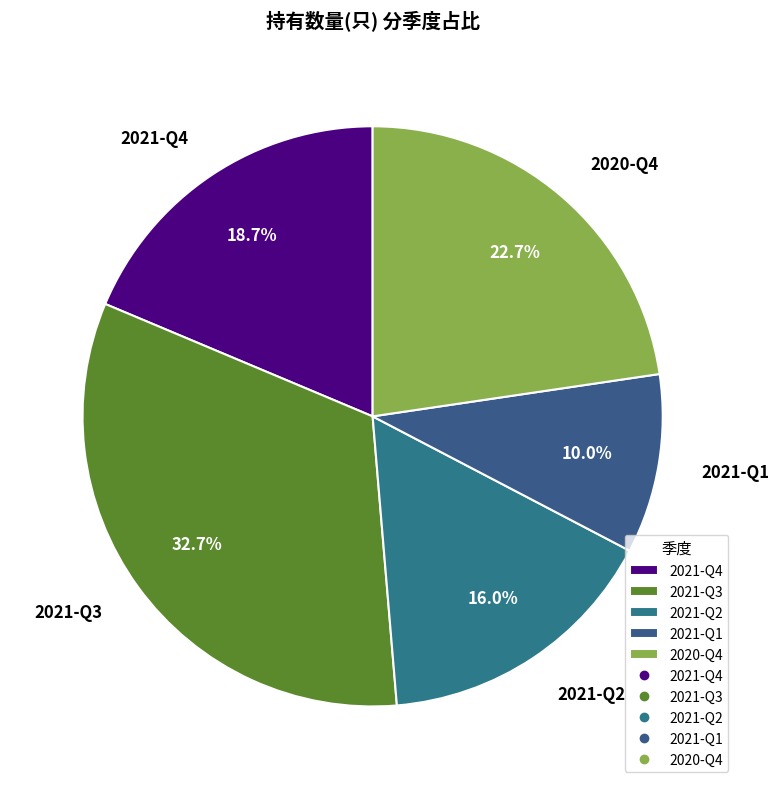

To the nearest percent, what is the difference between the largest and smallest slice percentages?

23%